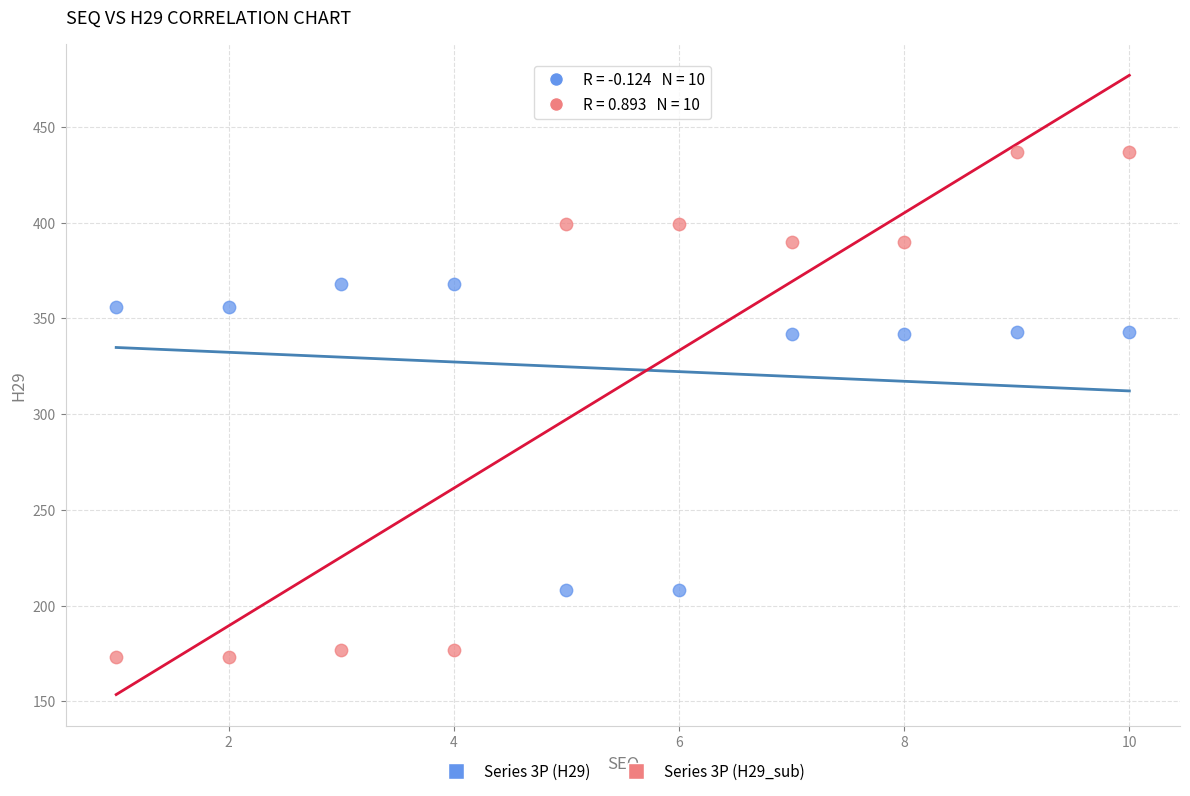

Which series contains the lowest Y value?

Series 3P (H29_sub)